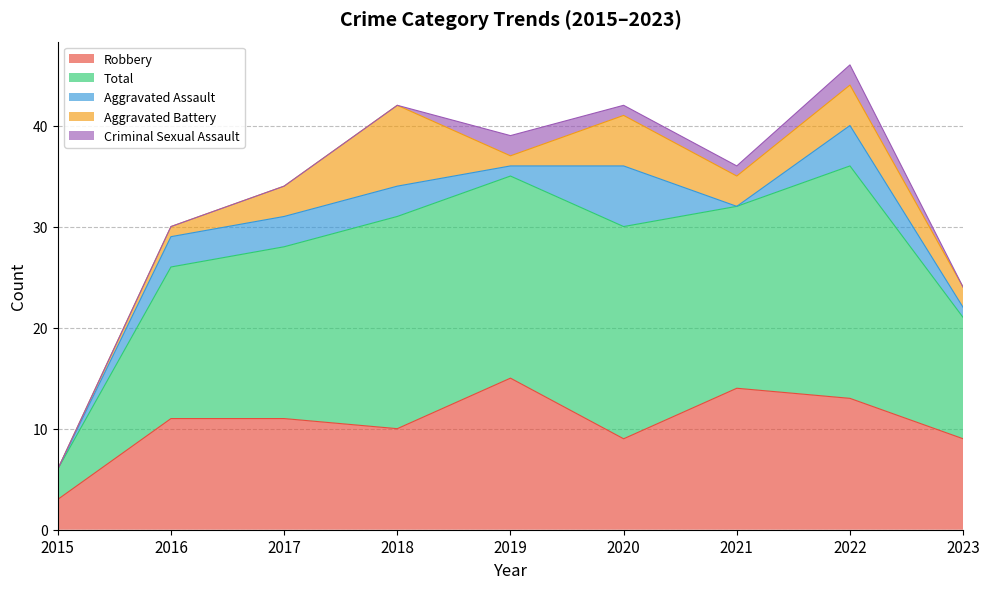

The Aggravated Battery series shows 1 at 2019. True or false?

True